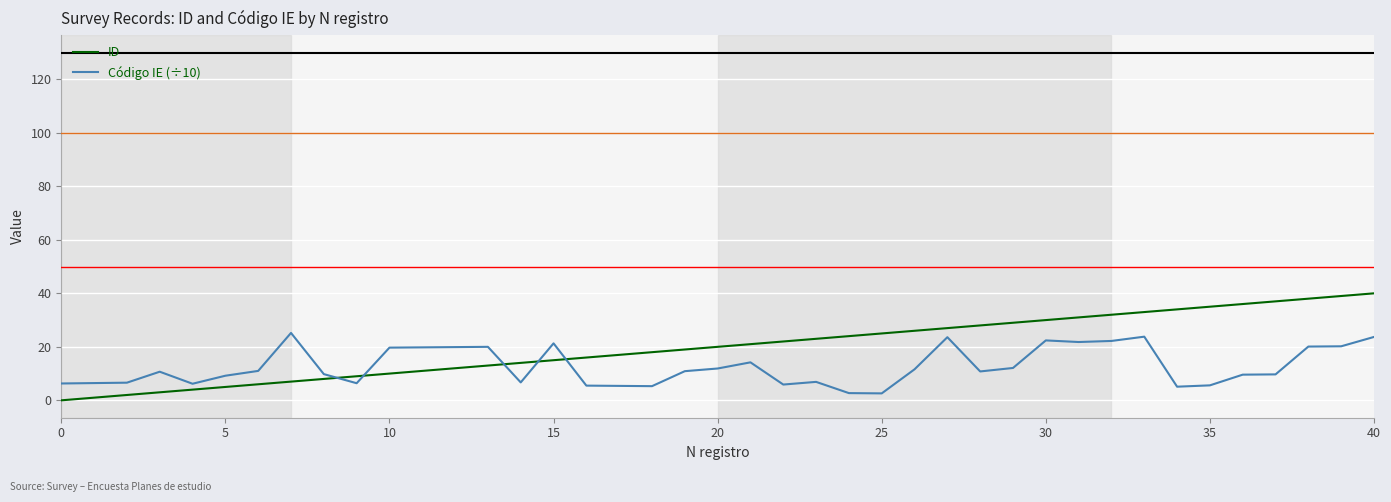

Which series has the widest spread of values?

ID